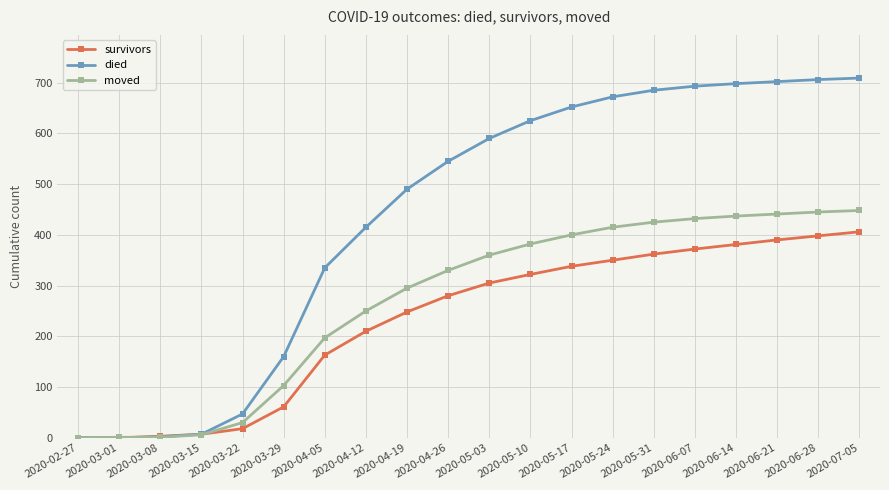

What is the sum of the moved values at 2020-03-01 and 2020-04-19?

296